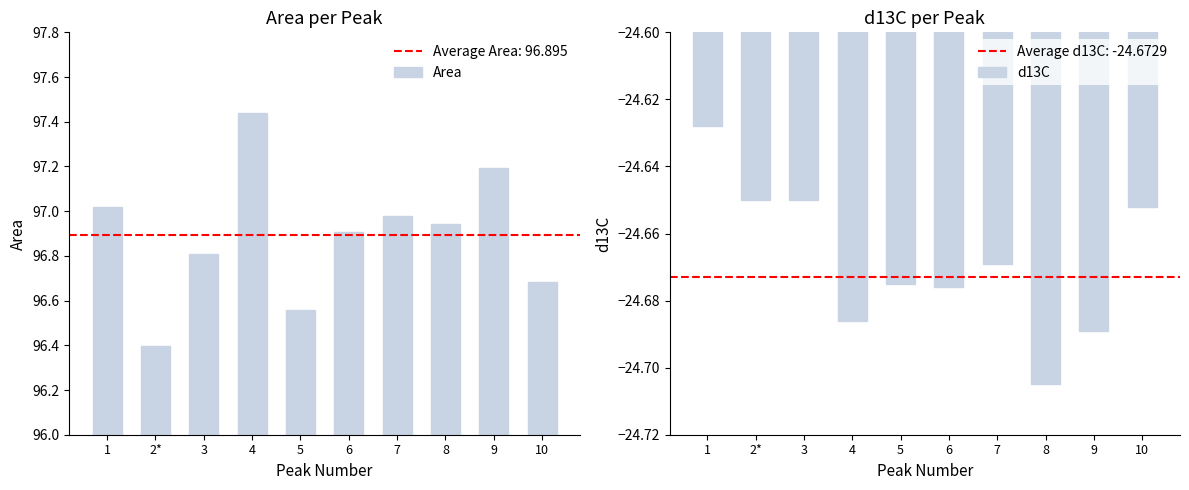

Reading right to left, what are all the values shown in this chart?

Area: 10=96.7	9=97.2	8=96.9	7=97.0	6=96.9	5=96.6	4=97.4	3=96.8	2*=96.4	1=97.0
d13C: 10=-24.7	9=-24.7	8=-24.7	7=-24.7	6=-24.7	5=-24.7	4=-24.7	3=-24.6	2*=-24.6	1=-24.6